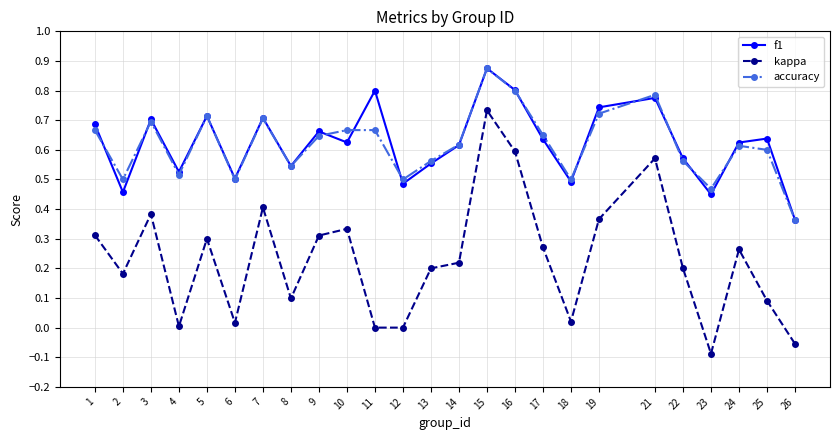

At which label does kappa reach its minimum?

23